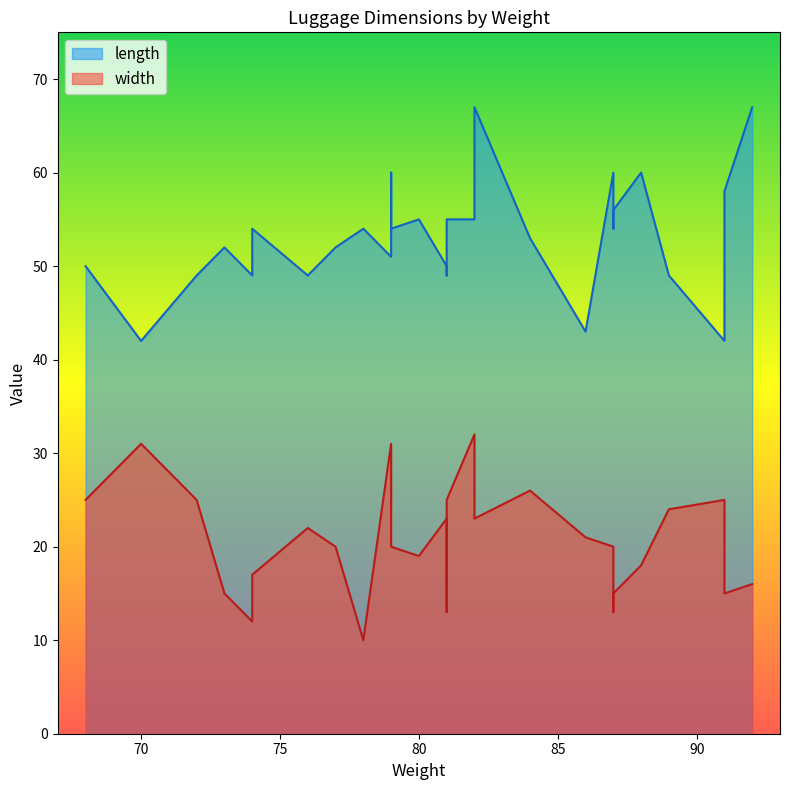

List the series in order of their overall mean, lowest first.

width, length